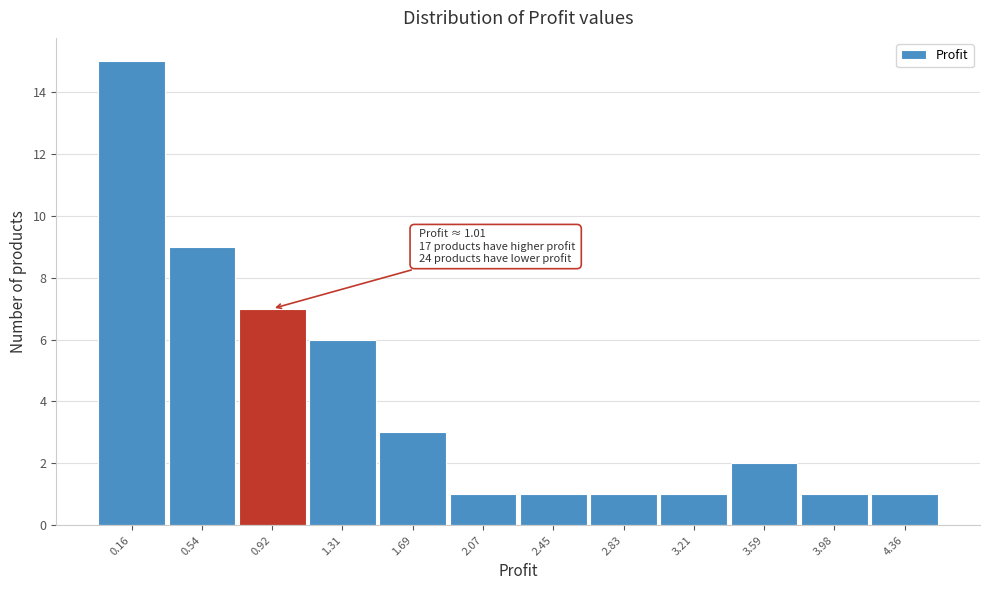

Reading left to right, extract all data points from this chart.

15	9	7	6	3	1	1	1	1	2	1	1